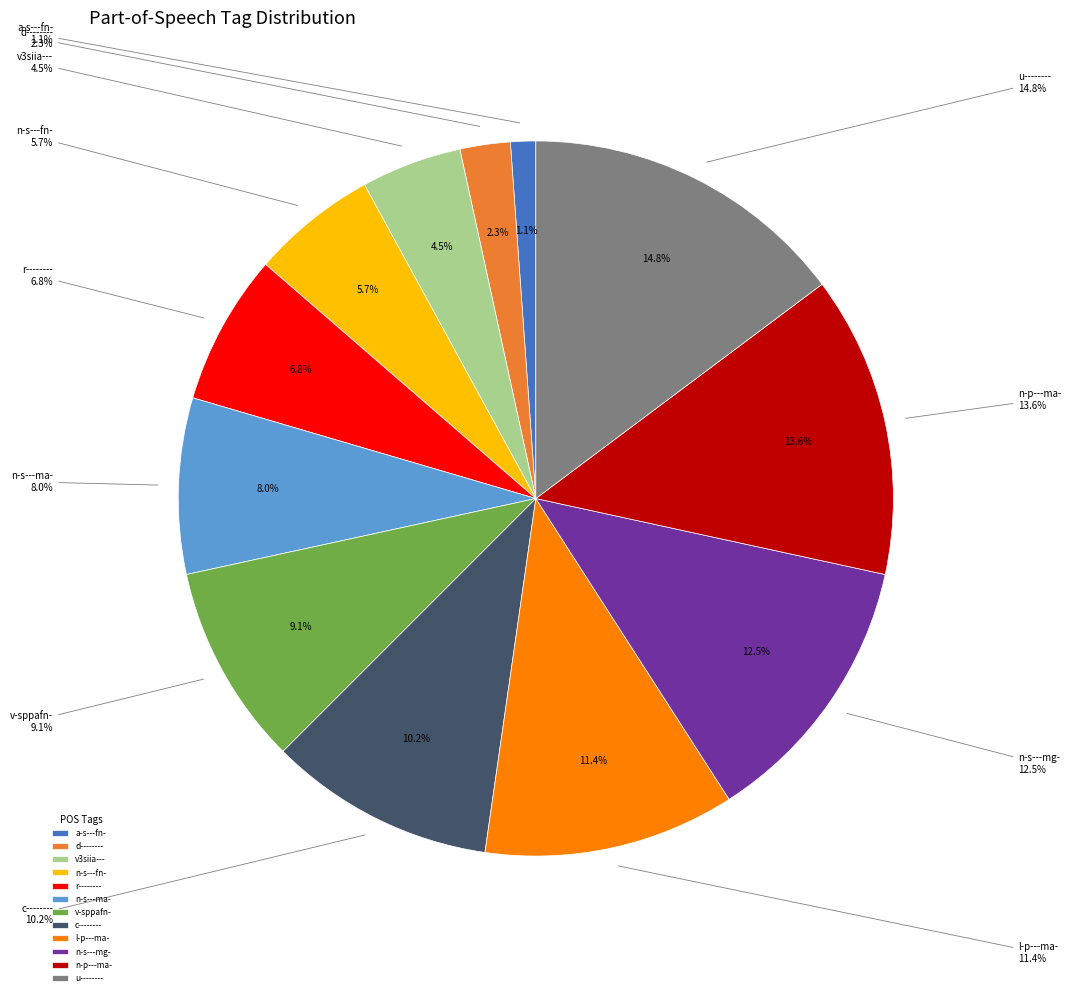

Does any single category account for the majority?

No